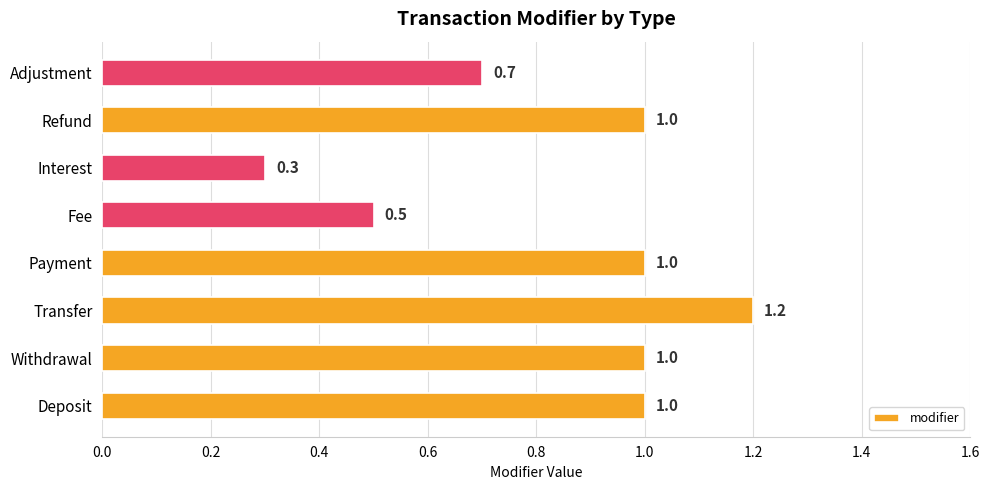

Which category has the lowest value across all series?

Interest